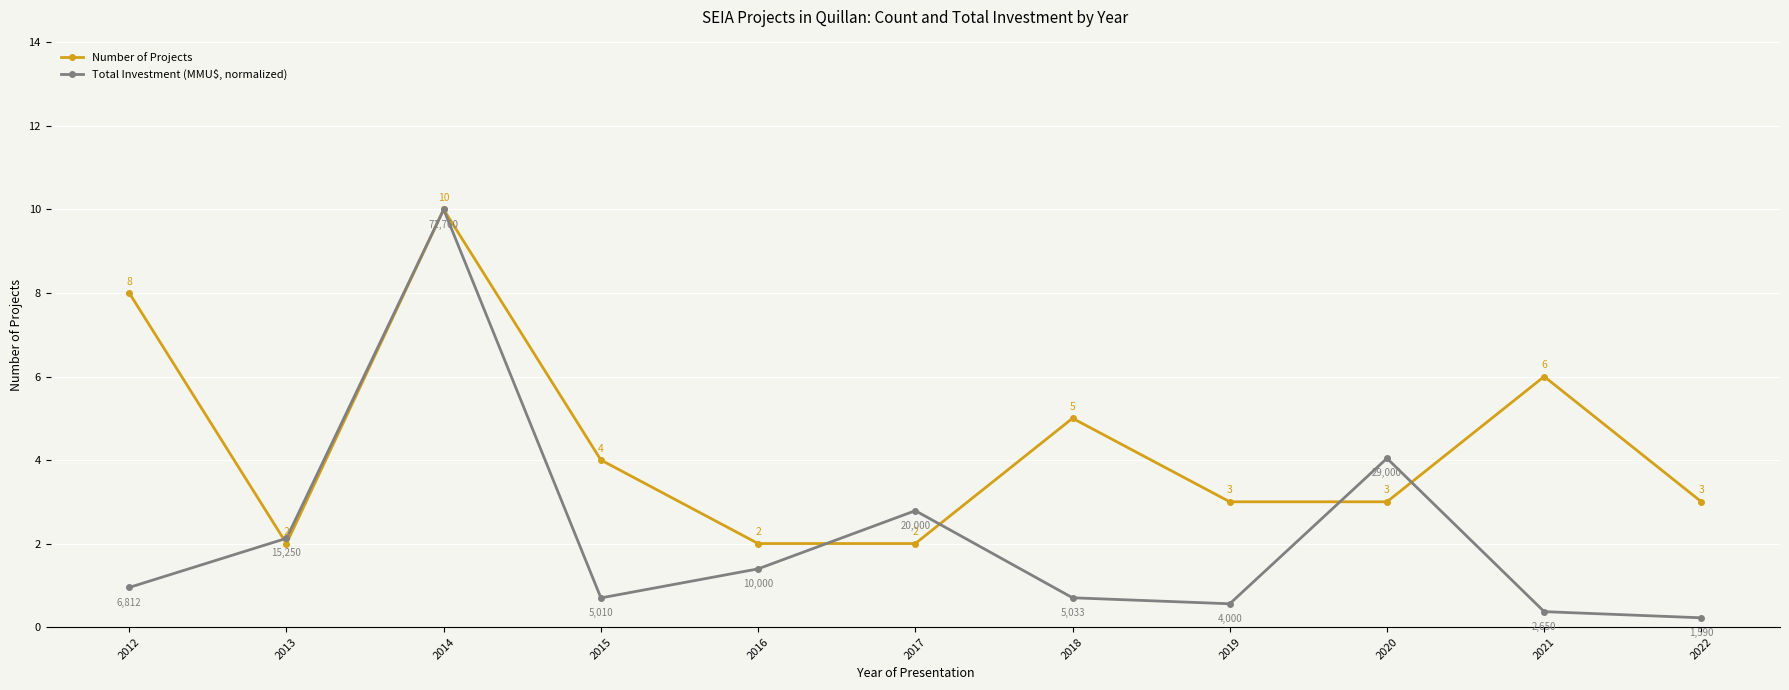

Which series has the largest range (max minus min)?

Total Investment (MMU$, normalized)